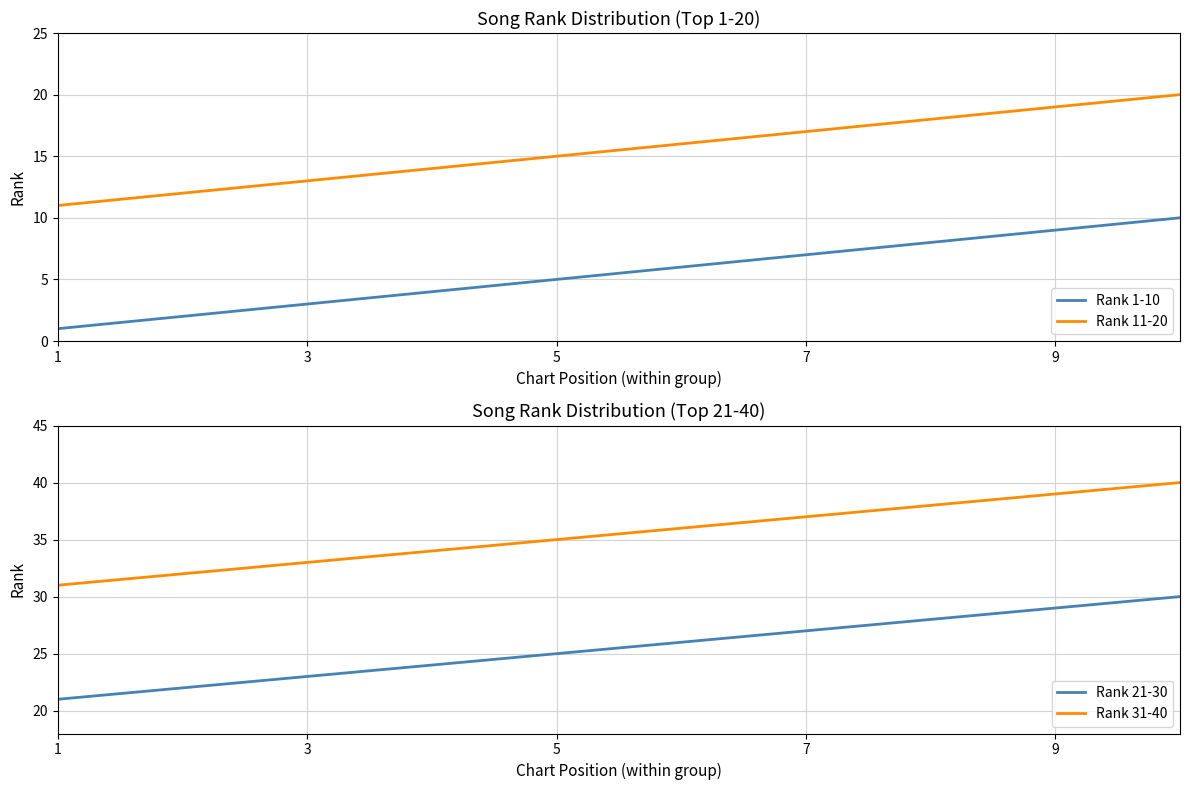

True or false: Rank 31-40 has a value of 37 at 7.

True